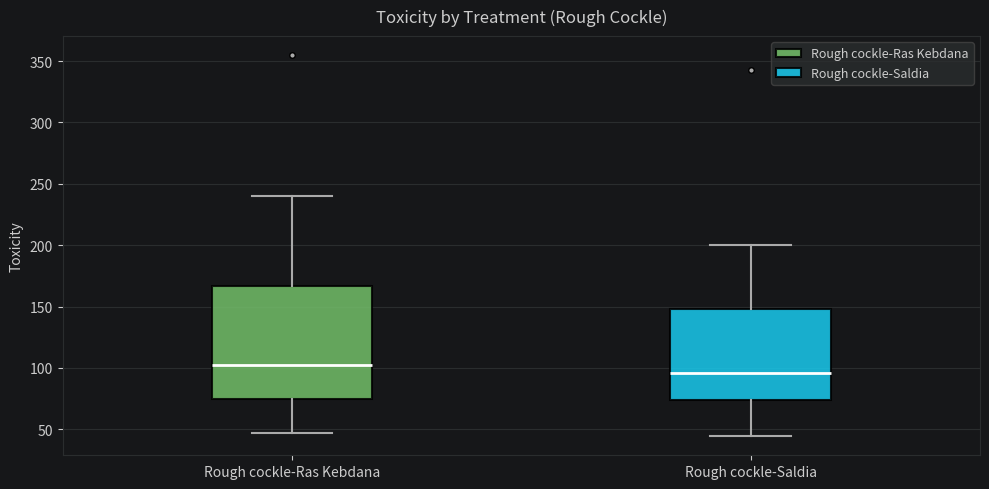

Comparing the boxes themselves (not the whiskers), which one is the tallest?

Rough cockle-Ras Kebdana